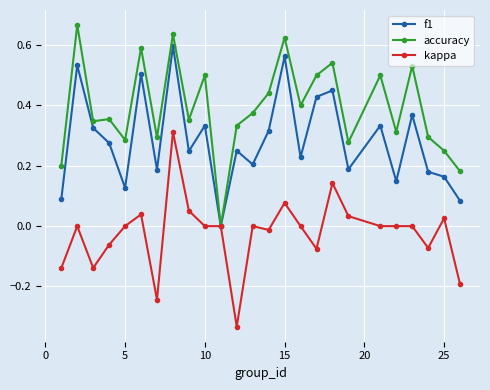

List the series in order of their overall mean, highest first.

accuracy, f1, kappa